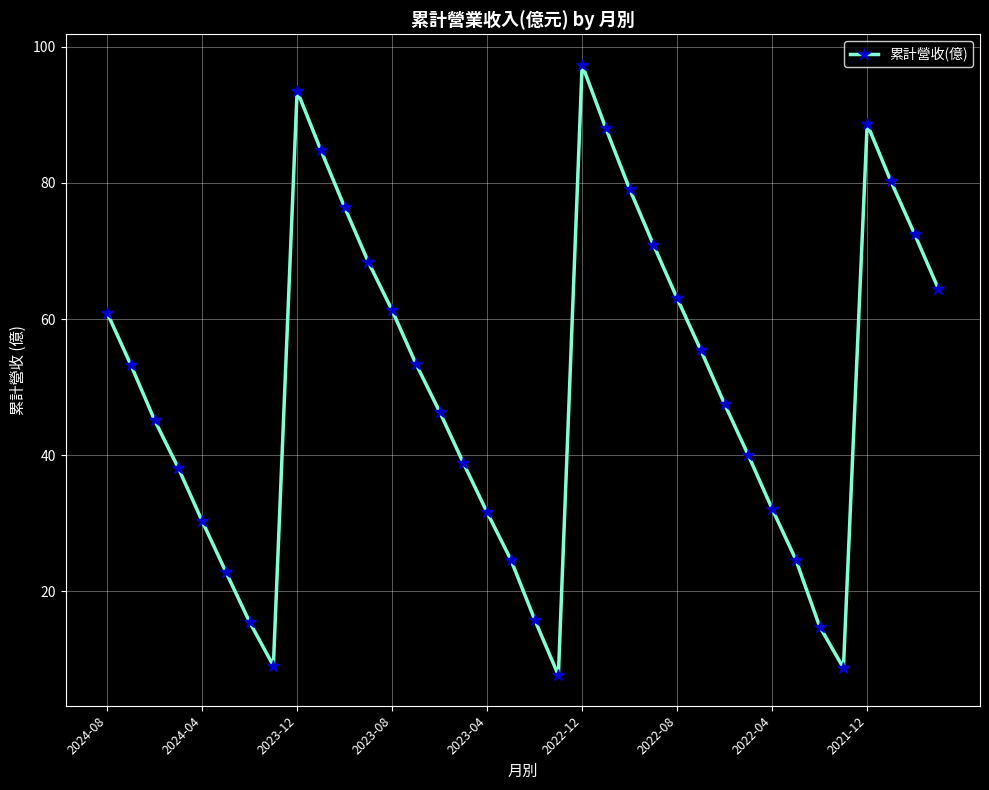

Count the number of values greater than 53.

18